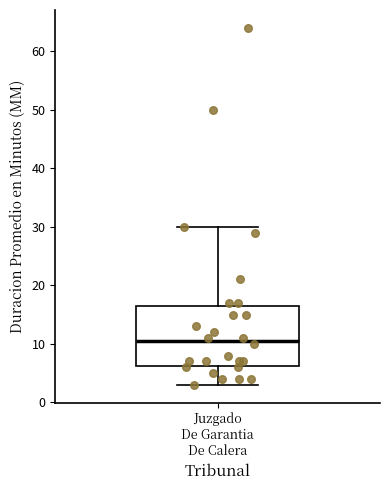

Read this box plot against the y-axis: the position of the median line, the range covered by the box, and the ends of both whiskers. The values are not printed on the chart, so give them approximately, as read against the axis.

median 11, box 6 to 17, whiskers 3 to 30